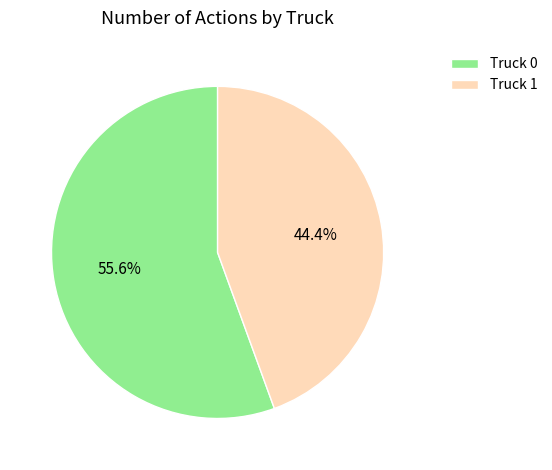

Is it true that Truck 0 is 46% of the pie?

False